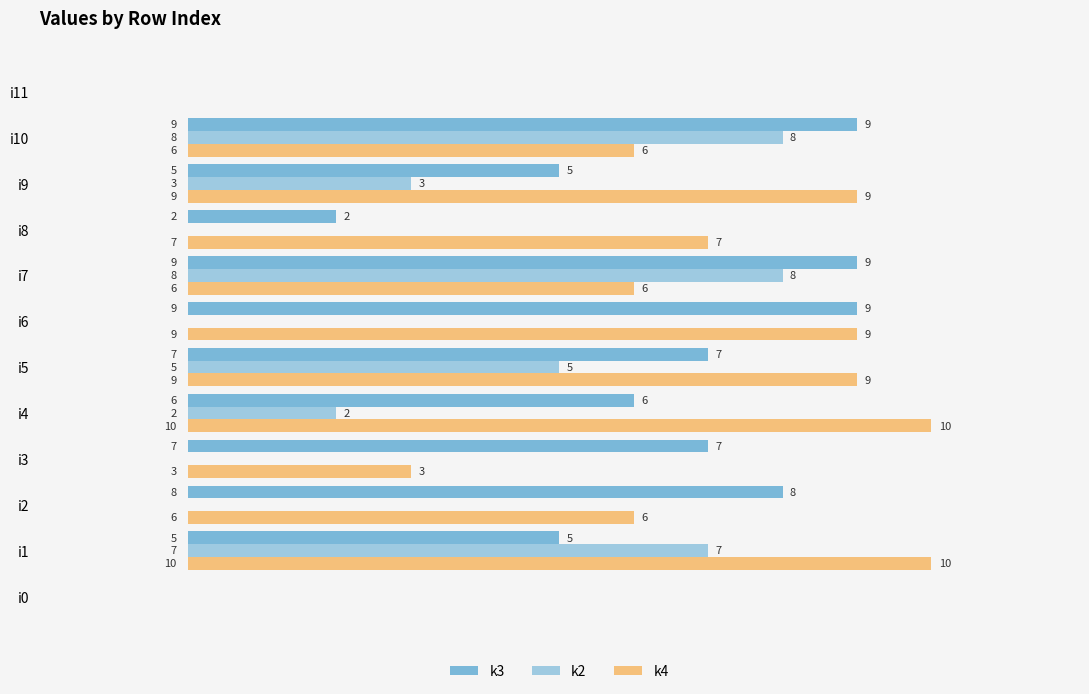

What is the sum of all k3 values?

67